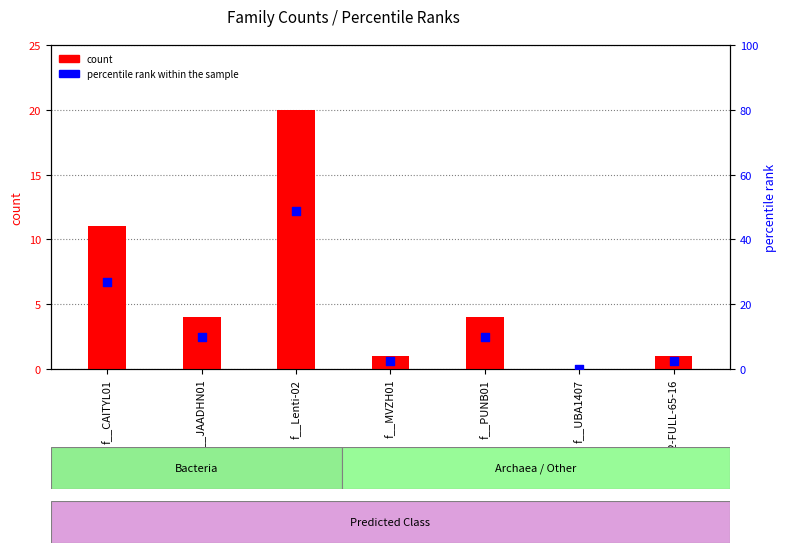

At how many categories does at least one series exceed 31?

1